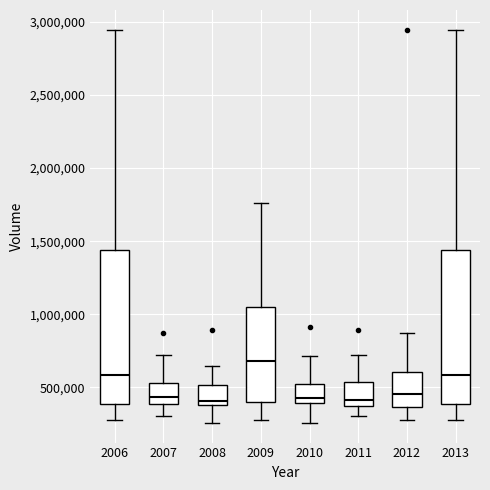

Reading left to right, transcribe this box plot: for each box, give where its median line is, the range the box spans, and where its two whiskers end, as read against the y-axis. The values are not printed on the chart, so give them approximately, as read against the axis.

2006: median 600000, box 400000 to 1450000, whiskers 250000 to 2950000
2007: median 450000, box 400000 to 550000, whiskers 300000 to 700000
2008: median 400000 (just above the box's lower edge), box 400000 to 500000, whiskers 250000 to 650000
2009: median 700000, box 400000 to 1050000, whiskers 250000 to 1750000
2010: median 450000, box 400000 to 500000, whiskers 250000 to 700000
2011: median 400000 (just above the box's lower edge), box 400000 to 550000, whiskers 300000 to 700000
2012: median 450000, box 350000 to 600000, whiskers 250000 to 850000
2013: median 600000, box 400000 to 1450000, whiskers 250000 to 2950000